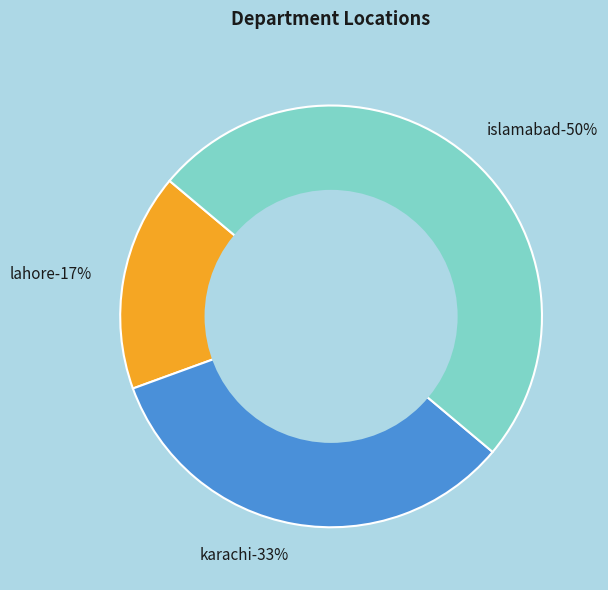

Rank the categories by value from highest to lowest.

islamabad, karachi, lahore